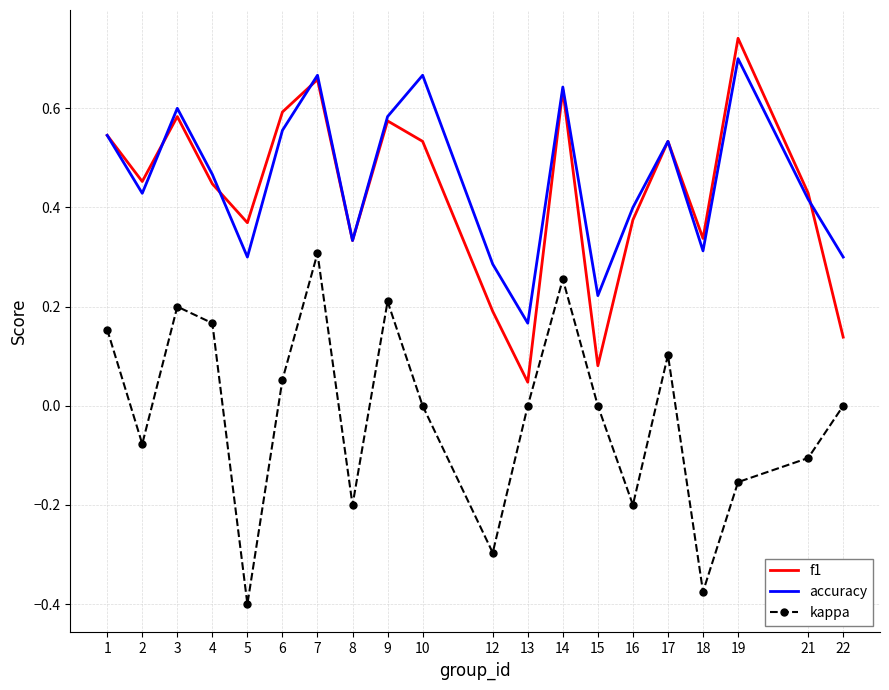

What are all the series names shown in the legend?

f1, accuracy, kappa